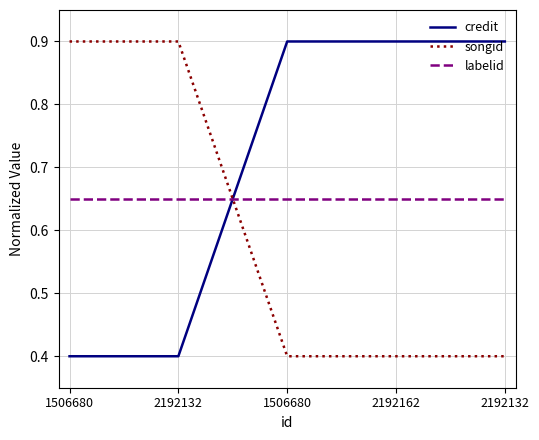

At how many categories does at least one series exceed 0?

5